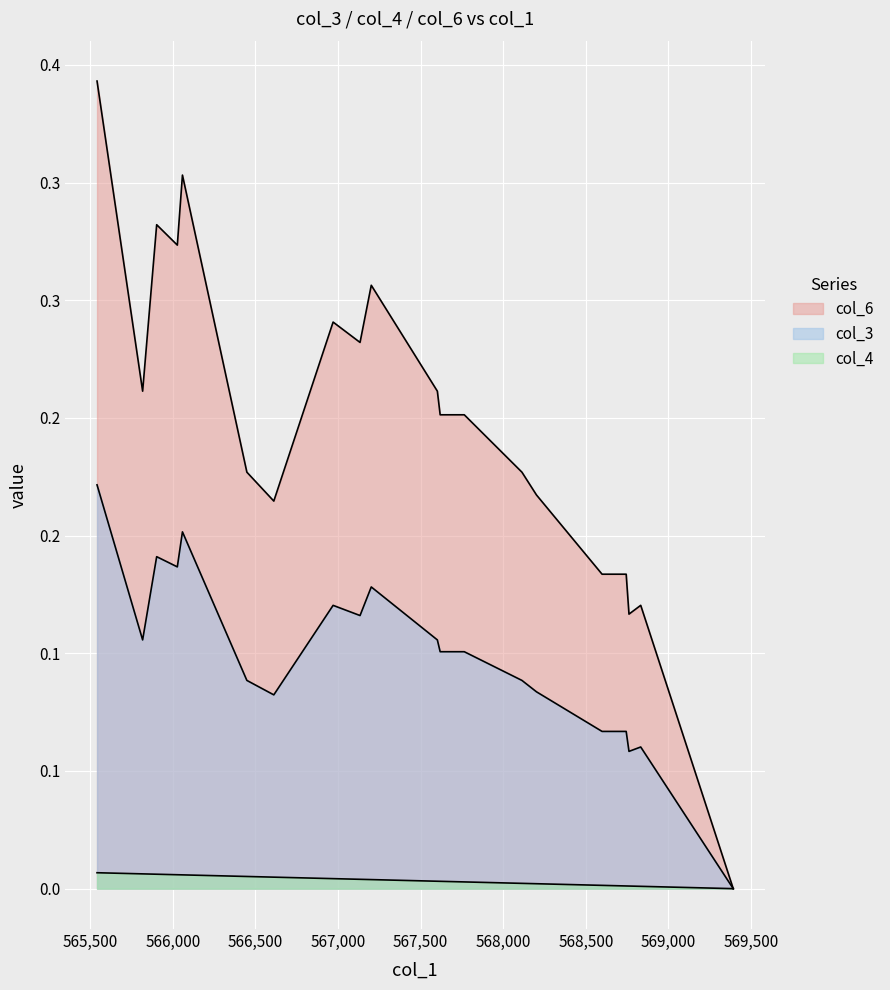

List the series in order of their peak value, lowest first.

col_4, col_6, col_3